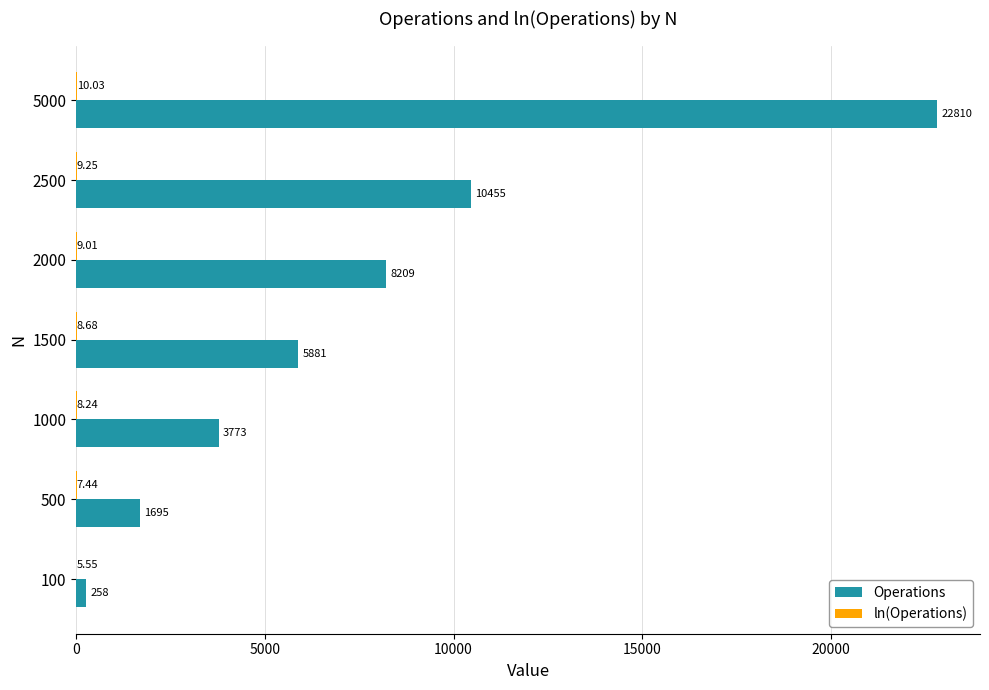

What is the highest value of the Operations series?

22810.0